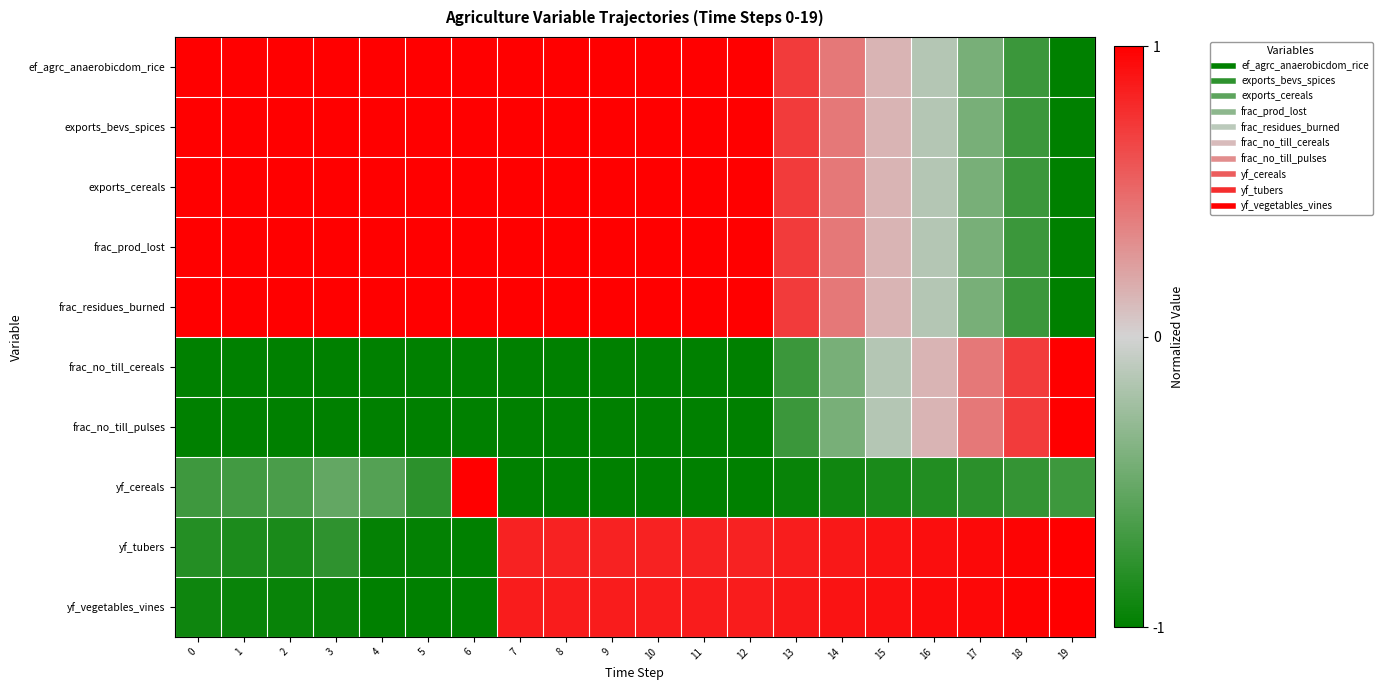

Which label corresponds to the smallest value in the chart?

19